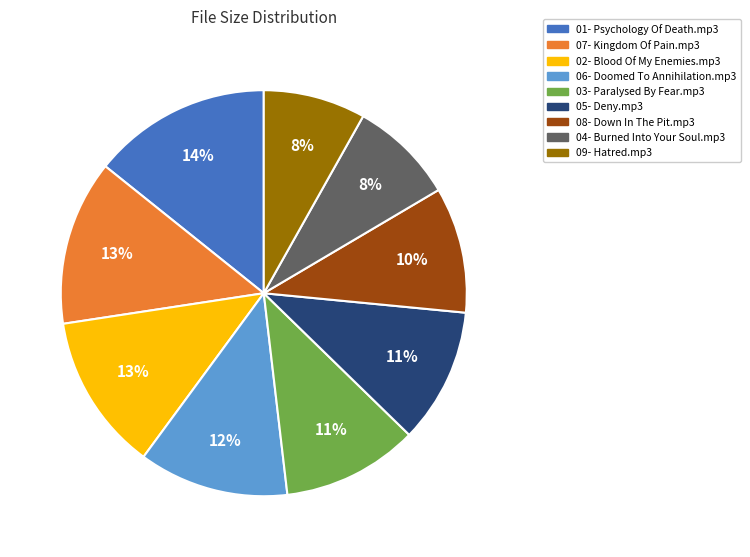

Which slice is the largest?

01- Psychology Of Death.mp3